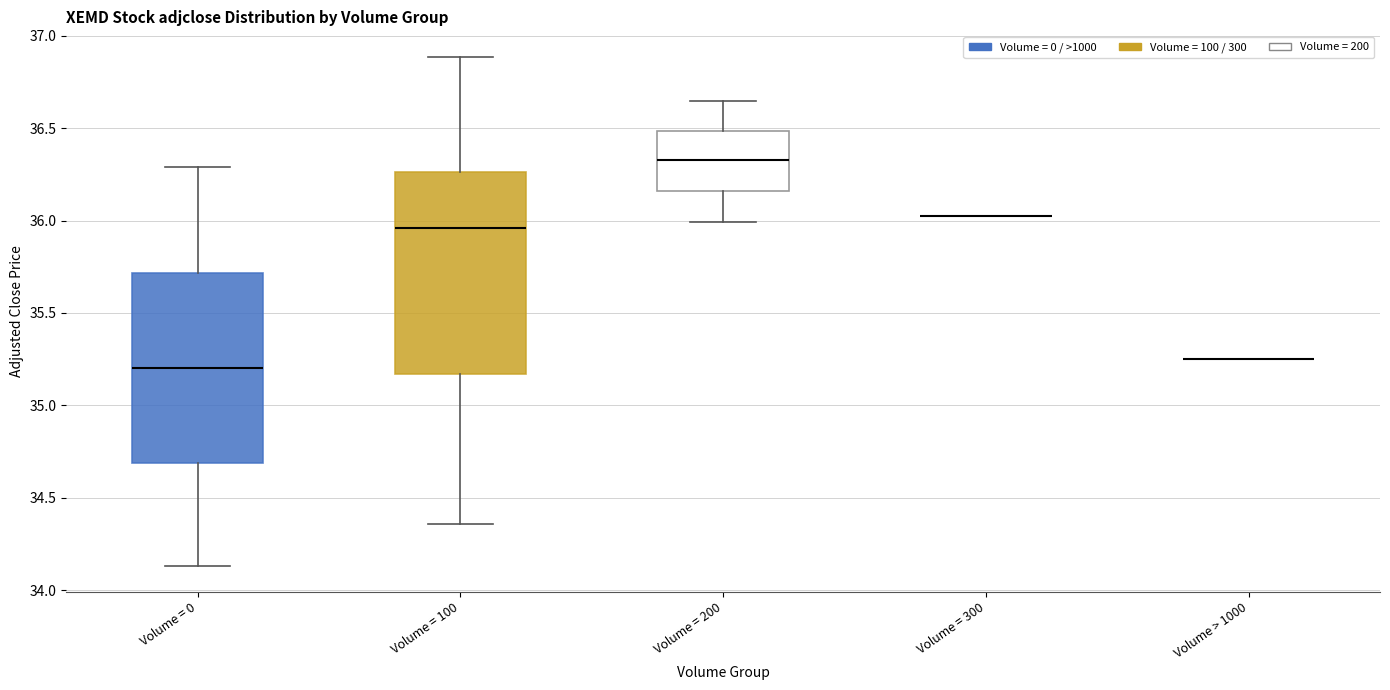

Where is the lower edge of the box for Volume = 0 on the y-axis? The values are not printed on the chart, so give them approximately, as read against the axis.

34.70